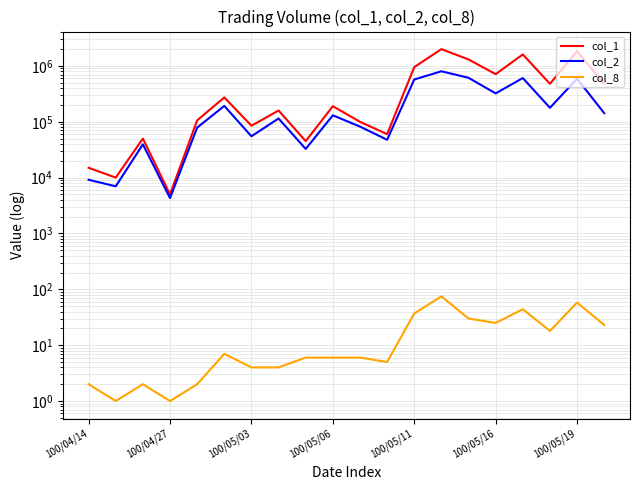

True or false: col_1 and col_8 cross at least once.

False